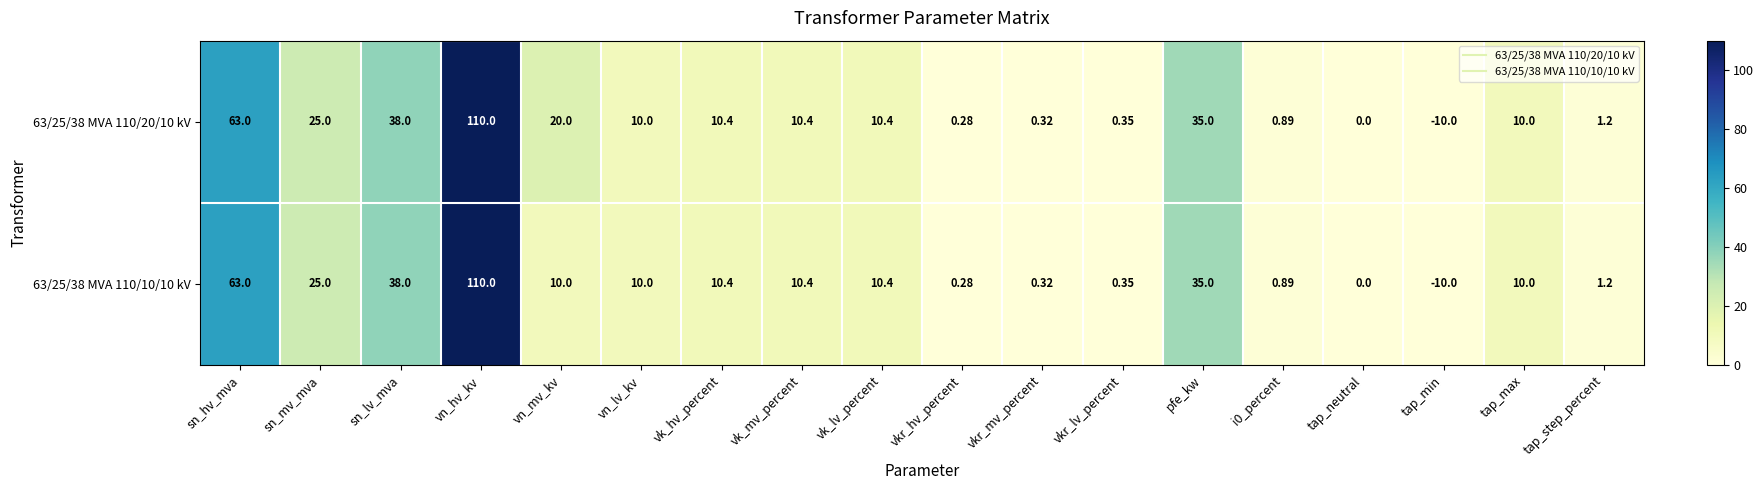

Where does the 63/25/38 MVA 110/20/10 kV series first go above 10?

sn_hv_mva